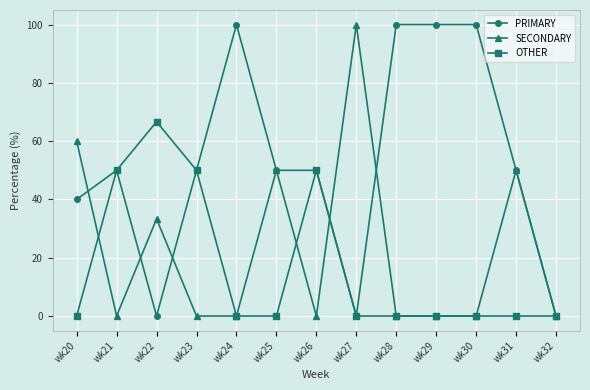

How many PRIMARY values are between 40 and 100?

10